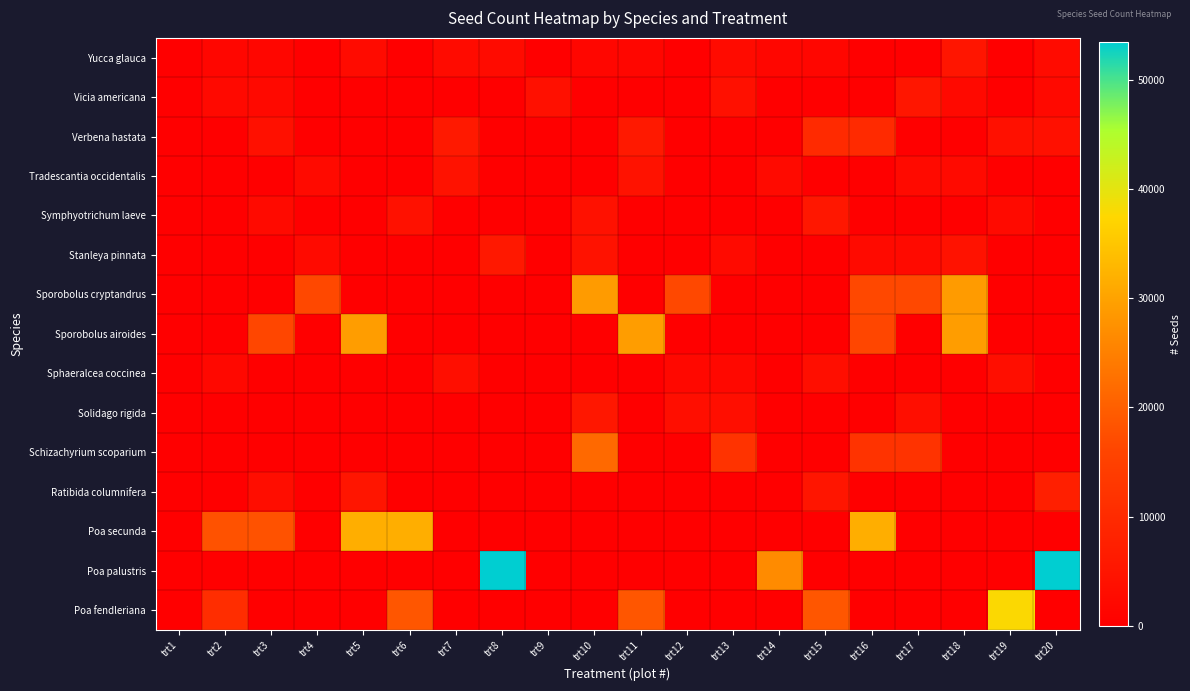

Reading right to left, list all the values displayed in this chart.

Yucca glauca: trt20=2752	trt19=0	trt18=4958	trt17=0	trt16=0	trt15=1660	trt14=1660	trt13=2752	trt12=0	trt11=1660	trt10=1660	trt9=0	trt8=2752	trt7=2752	trt6=0	trt5=2752	trt4=0	trt3=1660	trt2=1660	trt1=0
Vicia americana: trt20=2339	trt19=0	trt18=2339	trt17=5413	trt16=0	trt15=0	trt14=0	trt13=3876	trt12=0	trt11=0	trt10=0	trt9=3876	trt8=0	trt7=0	trt6=0	trt5=0	trt4=0	trt3=2339	trt2=2339	trt1=0
Verbena hastata: trt20=3944	trt19=3944	trt18=0	trt17=0	trt16=9861	trt15=9861	trt14=0	trt13=0	trt12=0	trt11=5916	trt10=0	trt9=0	trt8=0	trt7=5916	trt6=0	trt5=0	trt4=0	trt3=3944	trt2=0	trt1=0
Tradescantia occidentalis: trt20=0	trt19=0	trt18=2604	trt17=2604	trt16=0	trt15=0	trt14=2604	trt13=0	trt12=0	trt11=4385	trt10=0	trt9=0	trt8=0	trt7=4385	trt6=0	trt5=0	trt4=2604	trt3=0	trt2=0	trt1=0
Symphyotrichum laeve: trt20=0	trt19=2485	trt18=0	trt17=0	trt16=0	trt15=5467	trt14=0	trt13=0	trt12=0	trt11=0	trt10=3976	trt9=0	trt8=0	trt7=0	trt6=3976	trt5=0	trt4=0	trt3=2485	trt2=0	trt1=0
Stanleya pinnata: trt20=0	trt19=0	trt18=4213	trt17=2478	trt16=2478	trt15=0	trt14=0	trt13=2478	trt12=0	trt11=0	trt10=4213	trt9=0	trt8=5700	trt7=0	trt6=0	trt5=0	trt4=2478	trt3=0	trt2=0	trt1=0
Sporobolus cryptandrus: trt20=0	trt19=0	trt18=28894	trt17=16511	trt16=16511	trt15=0	trt14=0	trt13=0	trt12=16511	trt11=0	trt10=28894	trt9=0	trt8=0	trt7=0	trt6=0	trt5=0	trt4=16511	trt3=0	trt2=0	trt1=0
Sporobolus airoides: trt20=0	trt19=0	trt18=29204	trt17=0	trt16=16225	trt15=0	trt14=0	trt13=0	trt12=0	trt11=29204	trt10=0	trt9=0	trt8=0	trt7=0	trt6=0	trt5=29204	trt4=0	trt3=16225	trt2=0	trt1=0
Sphaeralcea coccinea: trt20=0	trt19=3431	trt18=0	trt17=0	trt16=0	trt15=3431	trt14=0	trt13=2037	trt12=2037	trt11=0	trt10=0	trt9=0	trt8=0	trt7=3431	trt6=0	trt5=0	trt4=0	trt3=0	trt2=2037	trt1=0
Solidago rigida: trt20=0	trt19=0	trt18=0	trt17=3528	trt16=0	trt15=0	trt14=0	trt13=3528	trt12=3528	trt11=0	trt10=5544	trt9=0	trt8=0	trt7=0	trt6=0	trt5=0	trt4=0	trt3=0	trt2=0	trt1=0
Schizachyrium scoparium: trt20=0	trt19=0	trt18=0	trt17=12047	trt16=12047	trt15=0	trt14=0	trt13=12047	trt12=0	trt11=0	trt10=21587	trt9=0	trt8=0	trt7=0	trt6=0	trt5=0	trt4=0	trt3=0	trt2=0	trt1=0
Ratibida columnifera: trt20=7415	trt19=0	trt18=0	trt17=0	trt16=0	trt15=5098	trt14=0	trt13=0	trt12=0	trt11=0	trt10=0	trt9=0	trt8=0	trt7=0	trt6=0	trt5=5098	trt4=0	trt3=3244	trt2=0	trt1=0
Poa secunda: trt20=0	trt19=0	trt18=0	trt17=0	trt16=31751	trt15=0	trt14=0	trt13=0	trt12=0	trt11=0	trt10=0	trt9=0	trt8=0	trt7=0	trt6=31751	trt5=31751	trt4=0	trt3=18144	trt2=18144	trt1=0
Poa palustris: trt20=53497	trt19=0	trt18=0	trt17=0	trt16=0	trt15=0	trt14=26721	trt13=0	trt12=0	trt11=0	trt10=0	trt9=0	trt8=53497	trt7=0	trt6=0	trt5=0	trt4=0	trt3=0	trt2=0	trt1=0
Poa fendleriana: trt20=0	trt19=37735	trt18=0	trt17=0	trt16=0	trt15=18646	trt14=0	trt13=0	trt12=0	trt11=18646	trt10=0	trt9=0	trt8=0	trt7=0	trt6=18646	trt5=0	trt4=0	trt3=0	trt2=10657	trt1=0